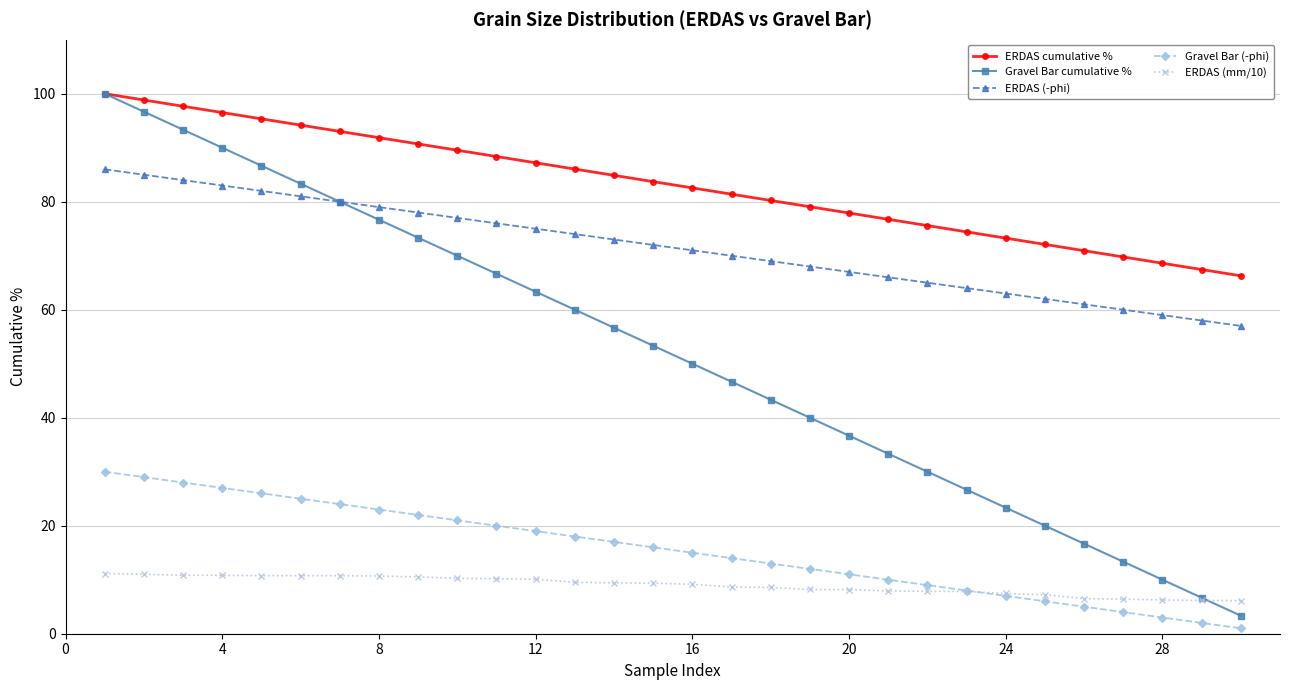

Count the number of categories in the chart.

30